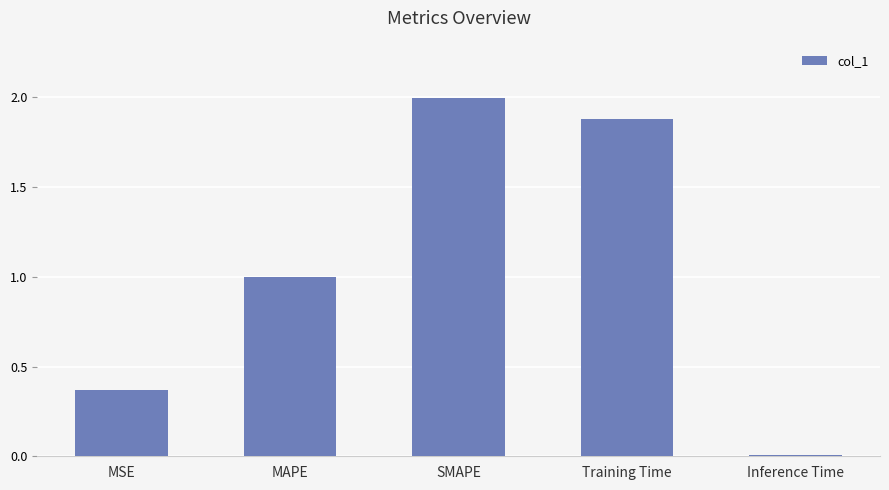

What is the label of the 4th bar from the left?

Training Time